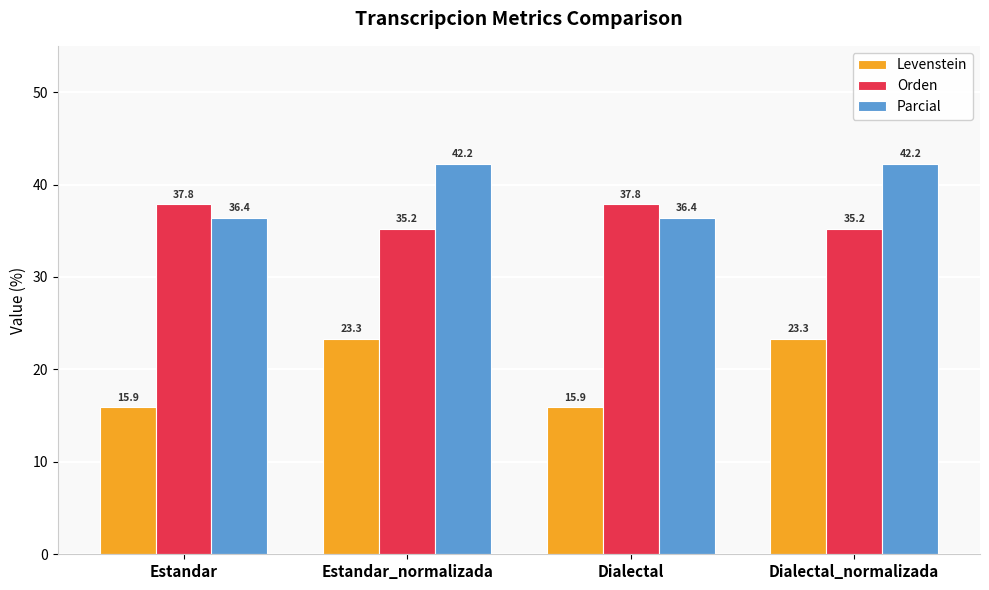

Reading left to right, extract all data points from this chart.

Levenstein: 15.9	23.3	15.9	23.3
Orden: 37.8	35.2	37.8	35.2
Parcial: 36.4	42.2	36.4	42.2